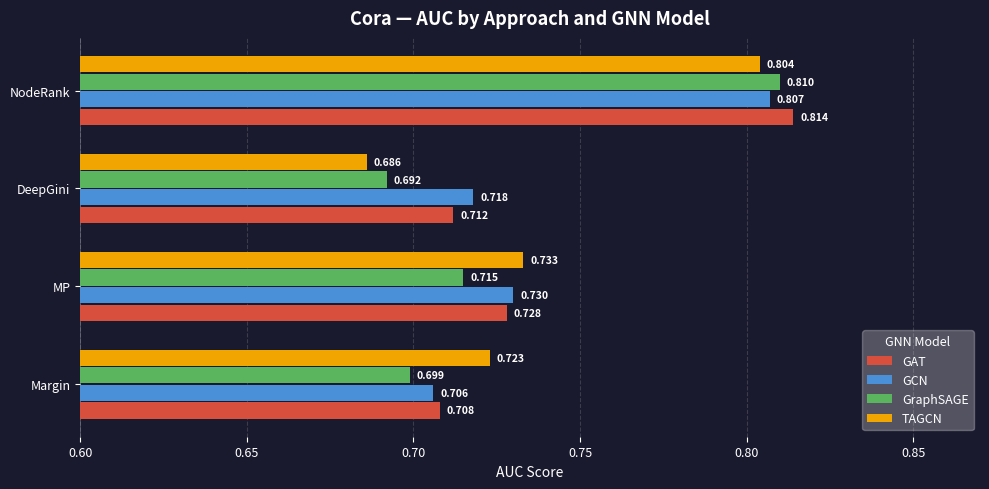

Which series has the largest total across all categories?

GAT